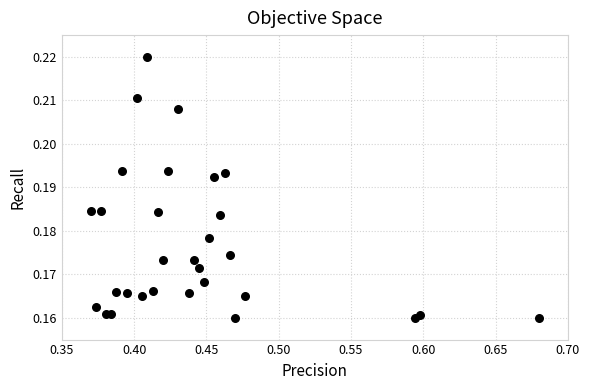

What is the range of X values (max minus min)?

0.3